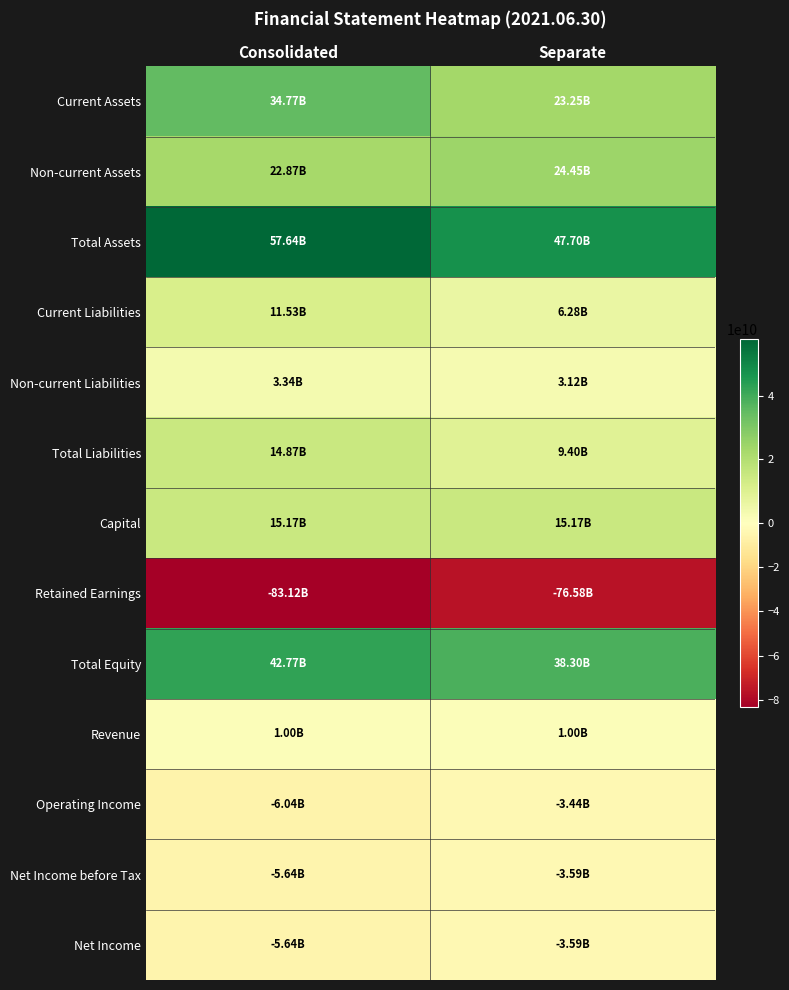

Which series has the largest total across all categories?

Total Assets